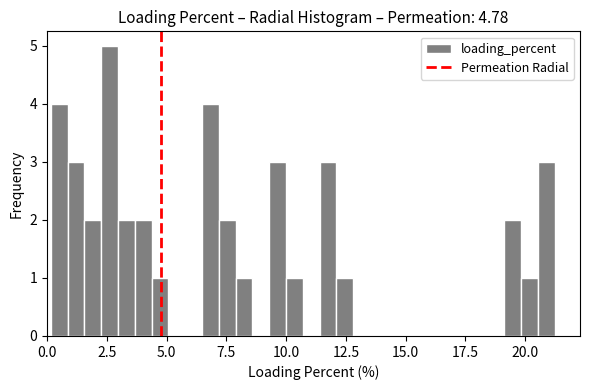

Around what value on the x-axis is the tallest bar? Give the approximate position of its centre, as read against the axis.

2.5